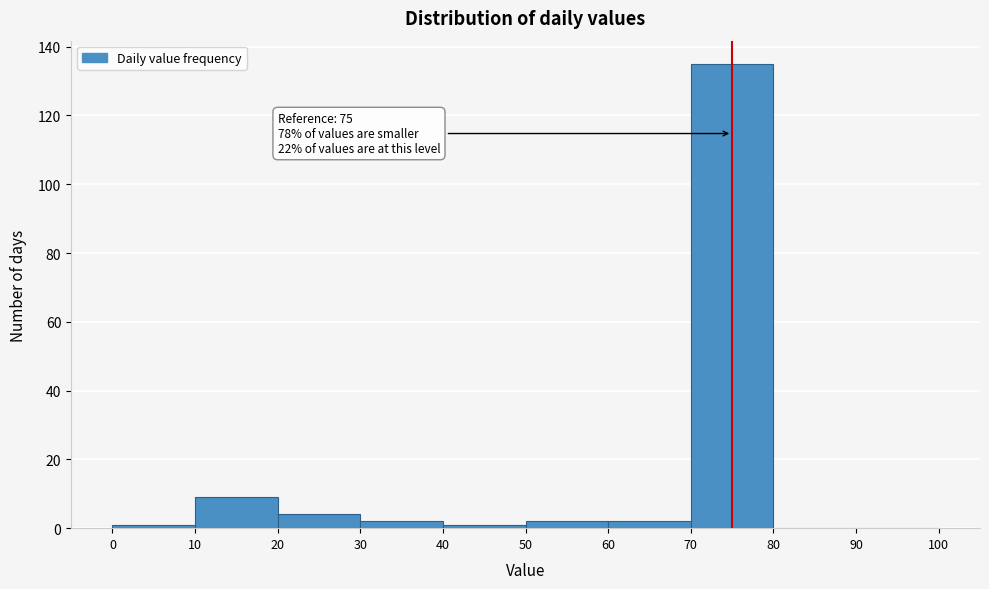

Over which range of the x-axis is the bar tallest?

70 to 80